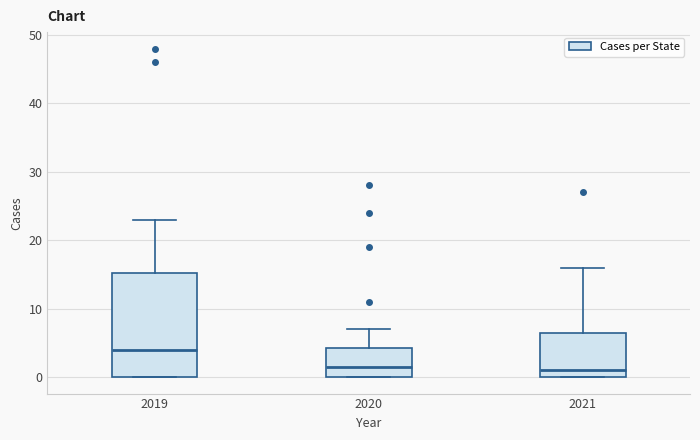

Comparing the boxes themselves (not the whiskers), which one is the tallest?

2019